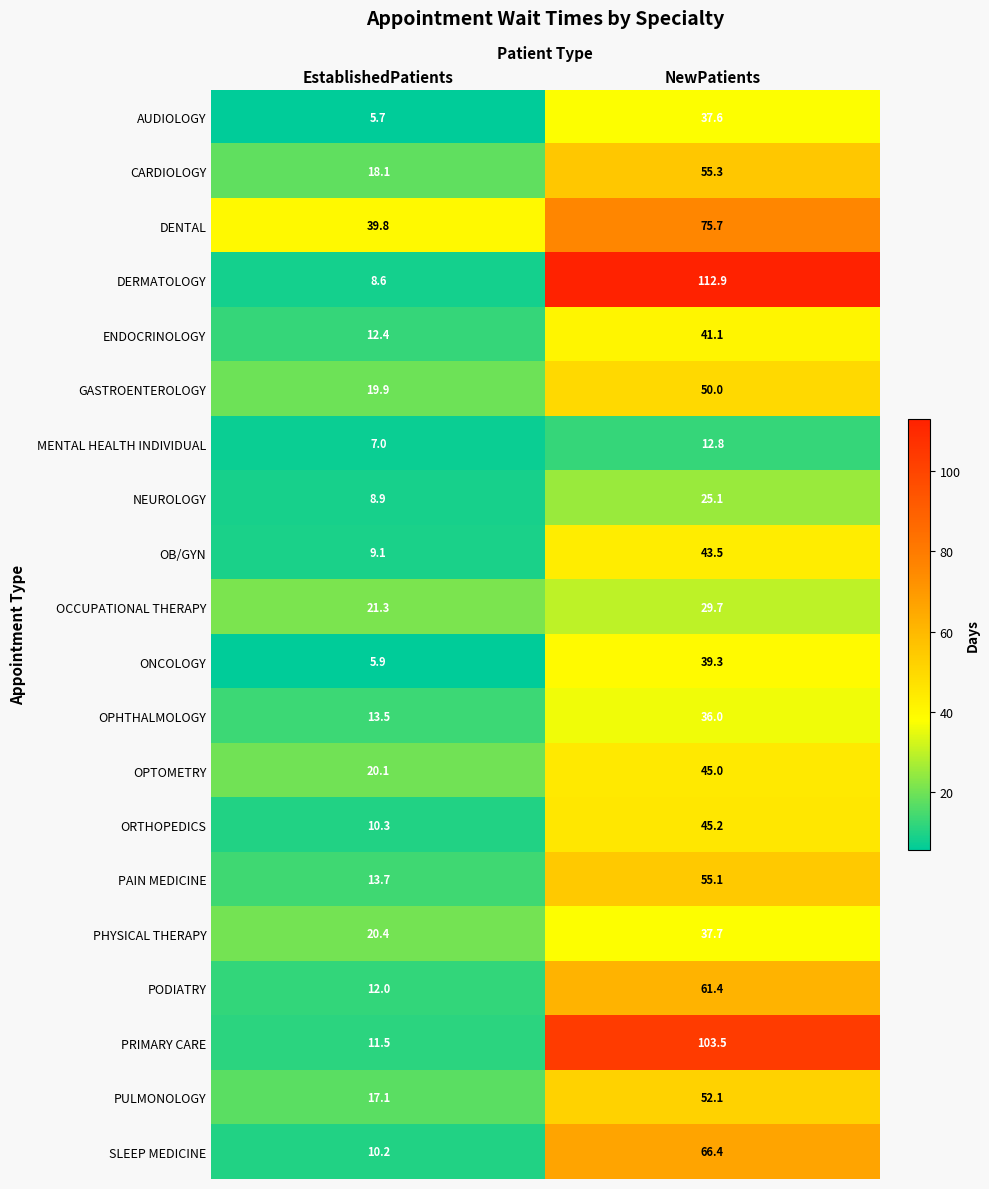

What is the total value across all series at NewPatients?

1025.4